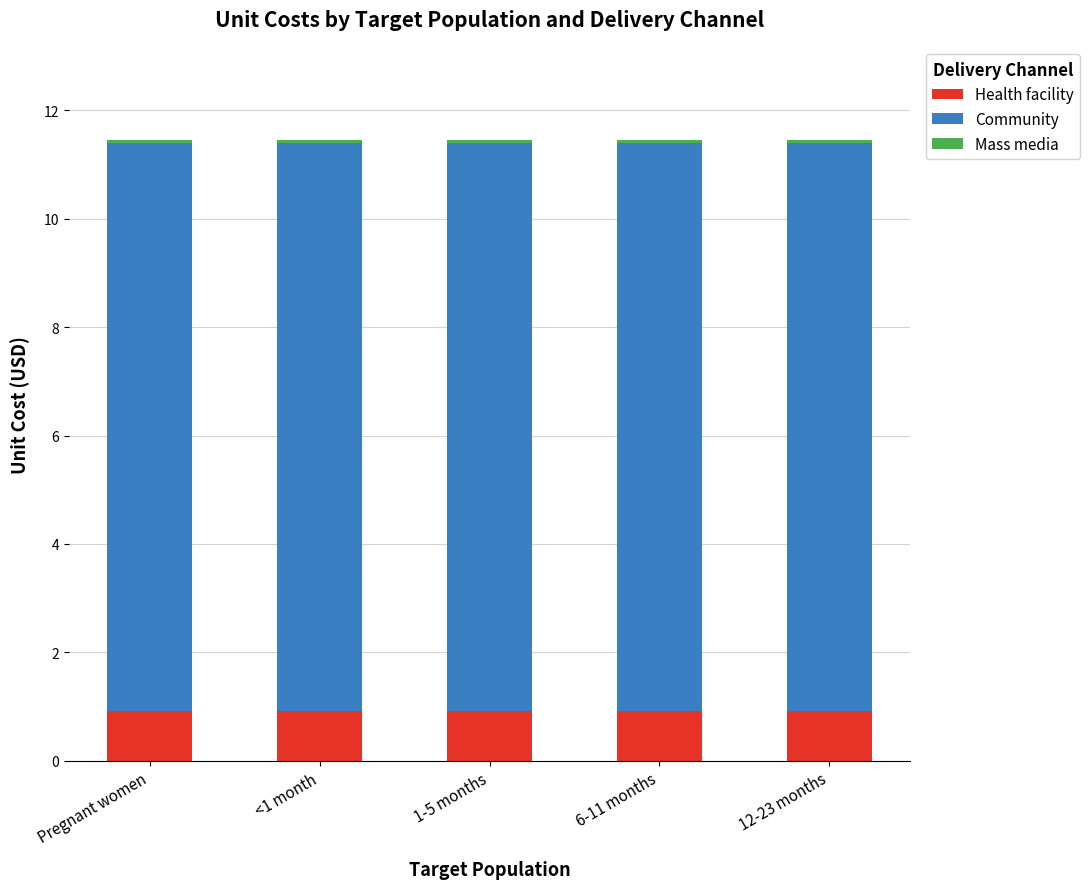

The Health facility series shows 0.3 at Pregnant women. True or false?

False